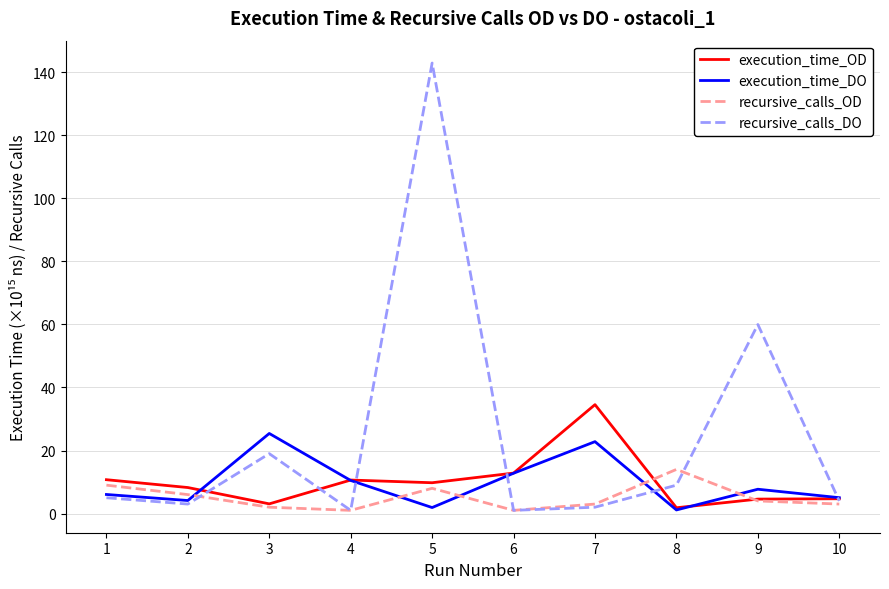

How many lines are shown in the chart?

4